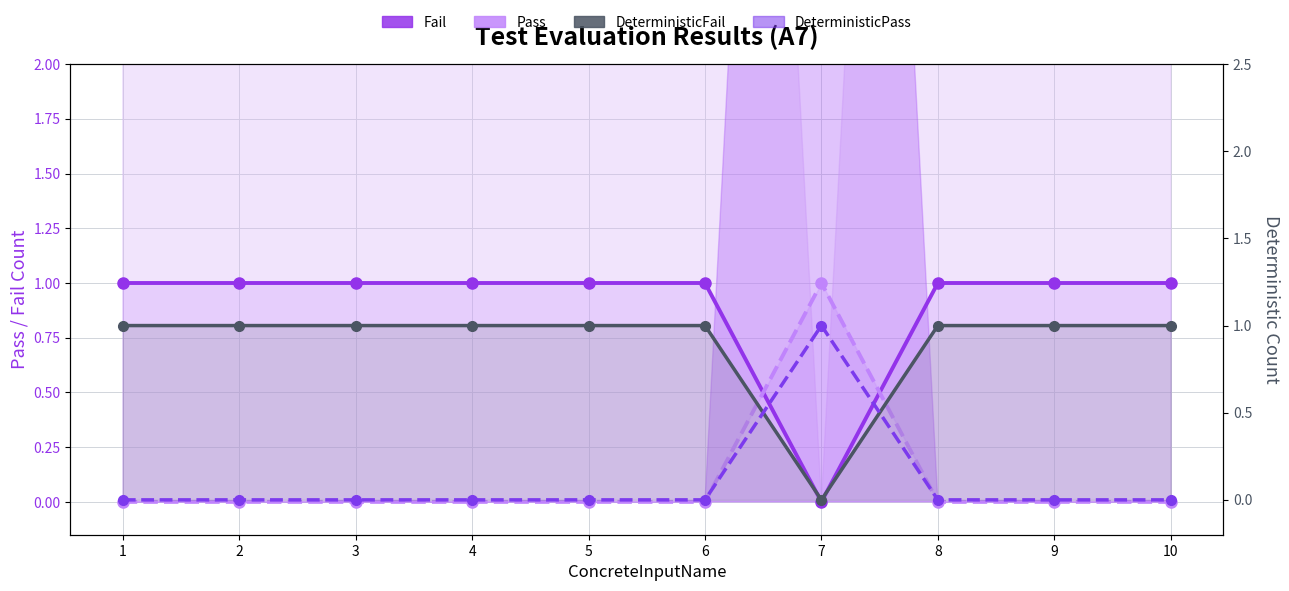

True or false: DeterministicFail and Fail cross at least once.

False